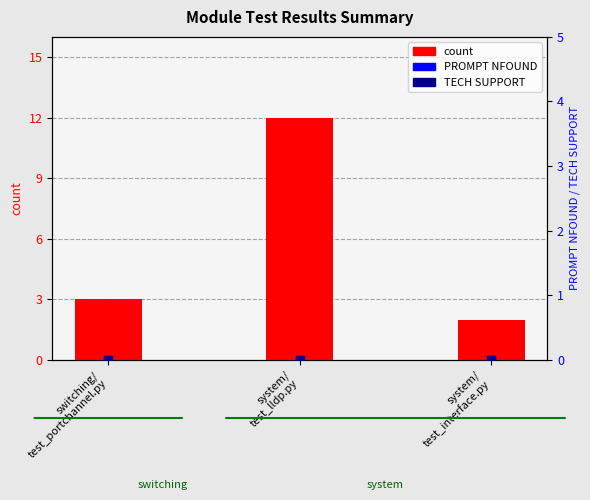

At how many categories does at least one series exceed 2?

2